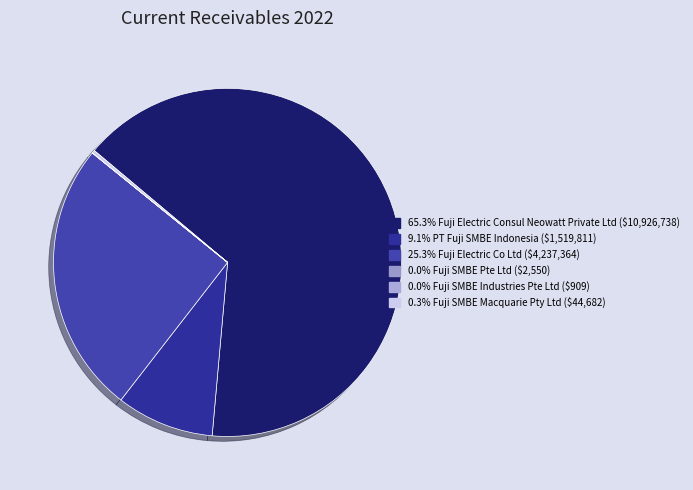

Count the number of slices in the pie.

6